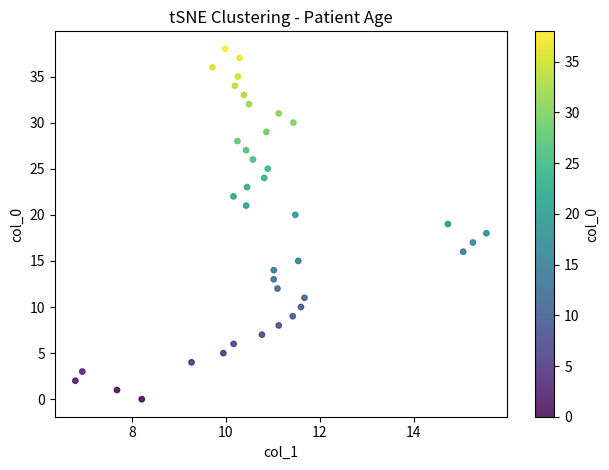

What is the range of Y values (max minus min)?

38